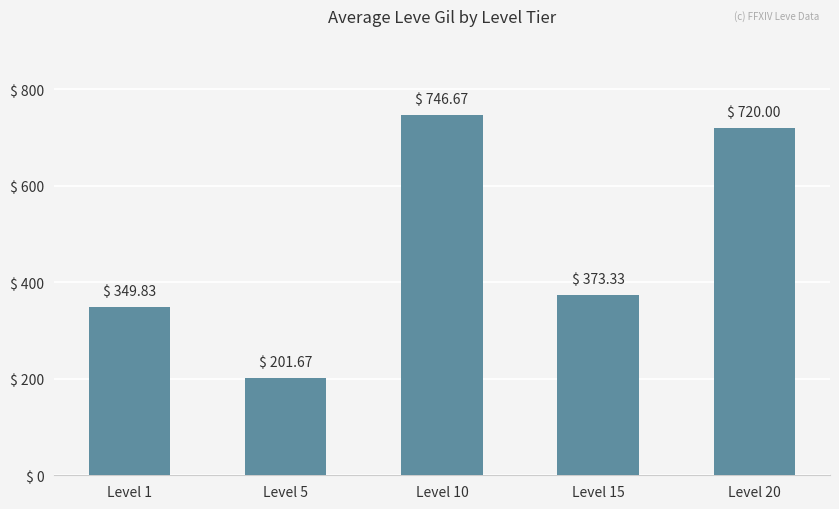

Reading left to right, transcribe all the data shown in this chart.

Level 1=349.8	Level 5=201.7	Level 10=746.7	Level 15=373.3	Level 20=720.0